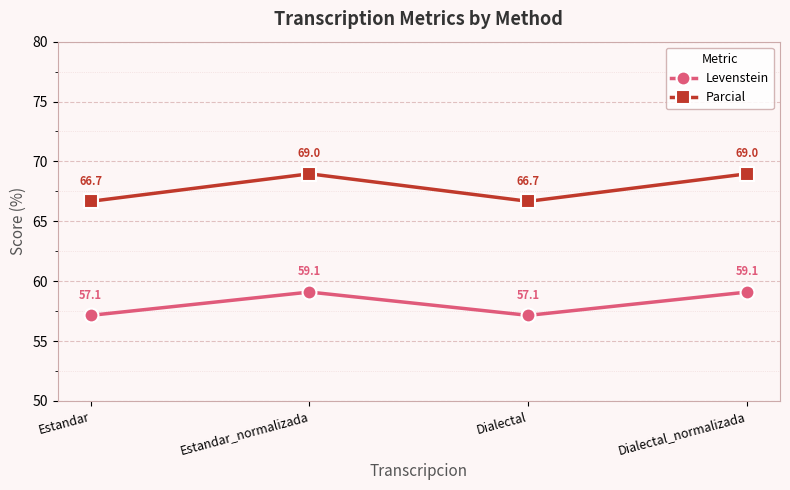

Reading left to right, list all the values displayed in this chart.

Levenstein: 57.1	59.1	57.1	59.1
Parcial: 66.7	69.0	66.7	69.0